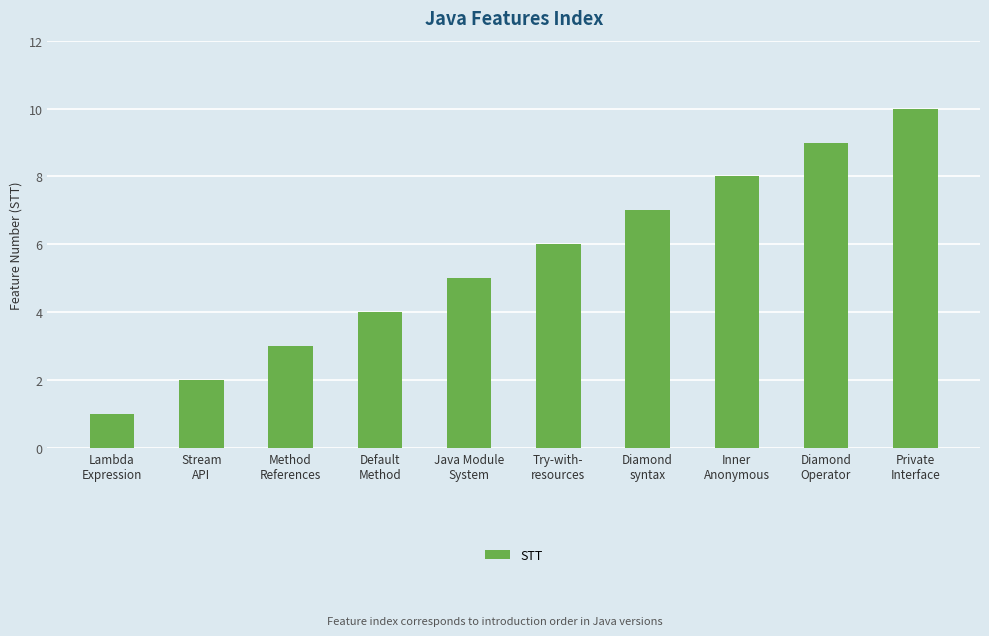

Which label corresponds to the smallest value in the chart?

Lambda
Expression